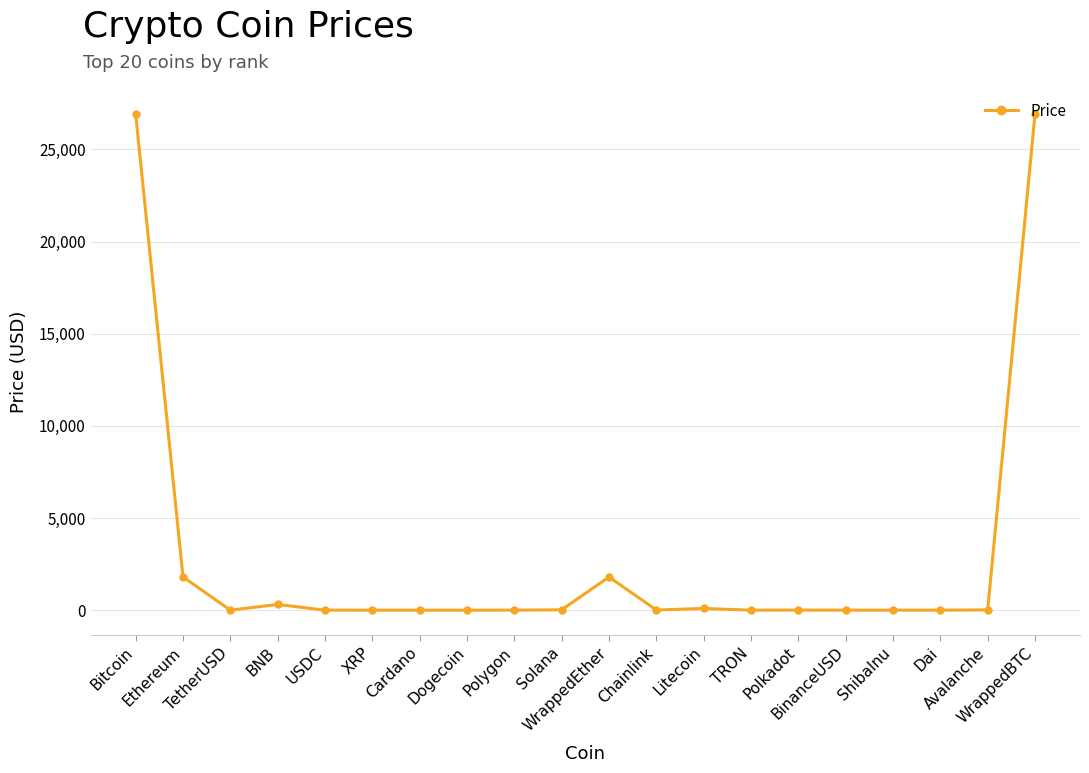

What is the maximum value shown in the chart?

26931.9